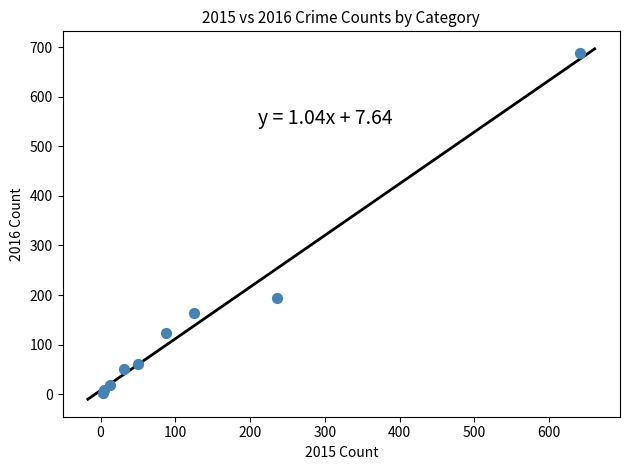

What Y value in the scatter plot is closest to 346?

194